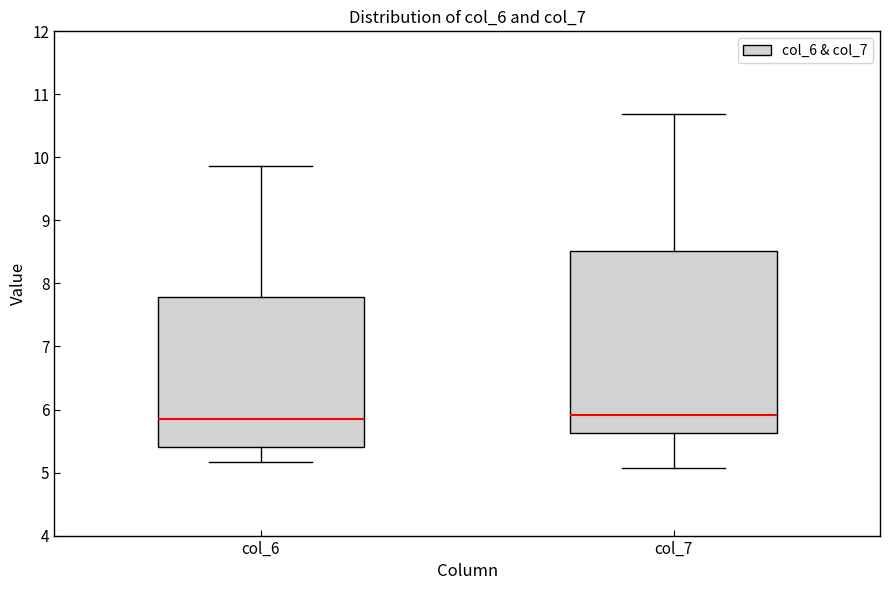

Reading left to right, transcribe this box plot: for each box, give where its median line is, the range the box spans, and where its two whiskers end, as read against the y-axis. The values are not printed on the chart, so give them approximately, as read against the axis.

col_6: median 5.9, box 5.4 to 7.8, whiskers 5.2 to 9.9
col_7: median 5.9, box 5.6 to 8.5, whiskers 5.1 to 10.7